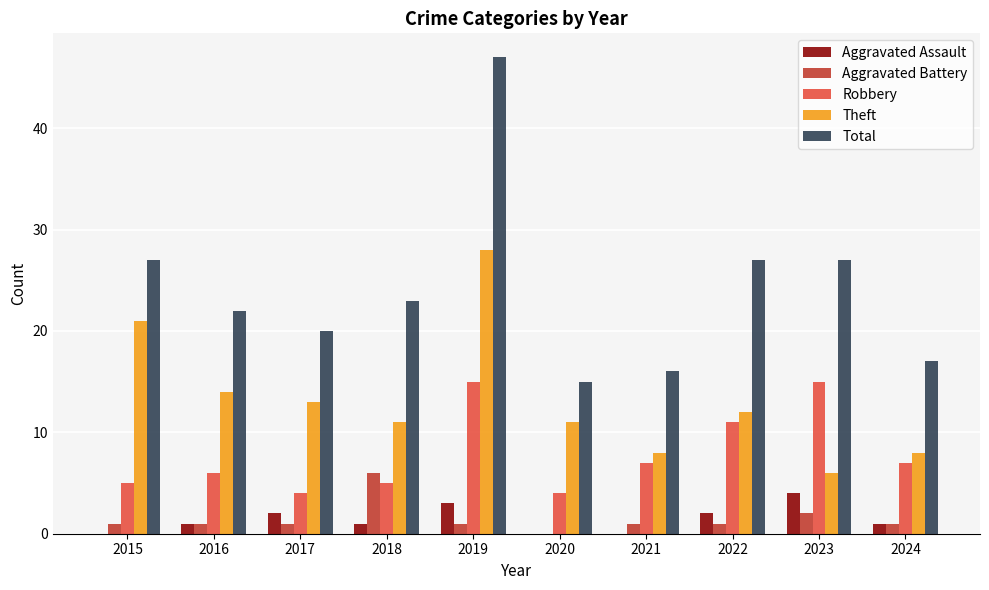

What are all the series names shown in the legend?

Aggravated Assault, Aggravated Battery, Robbery, Theft, Total